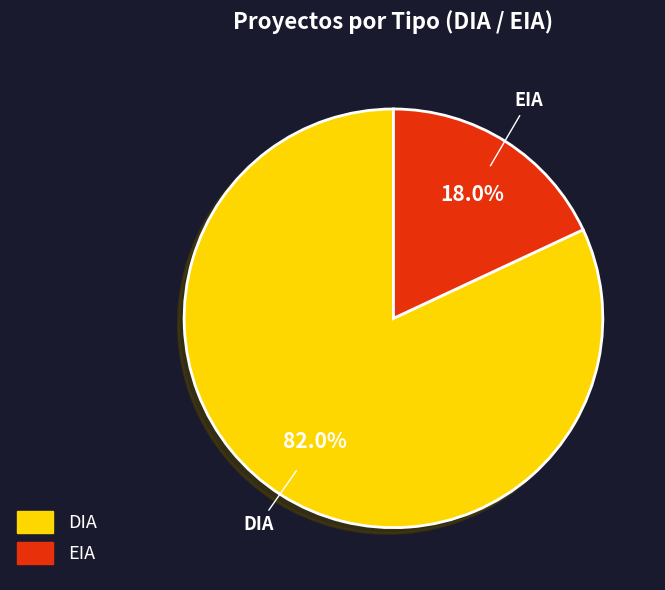

Count the number of slices in the pie.

2